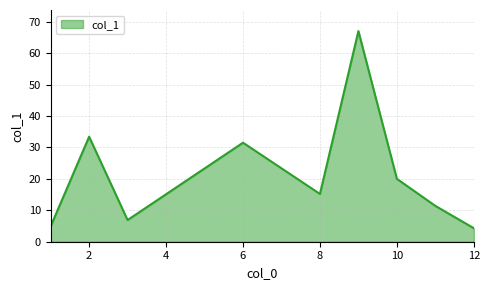

What is the maximum value shown in the chart?

67.0